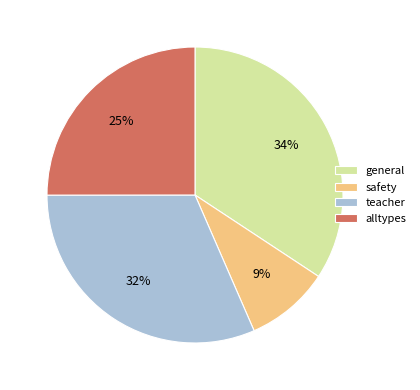

Is there a majority slice in this chart?

No